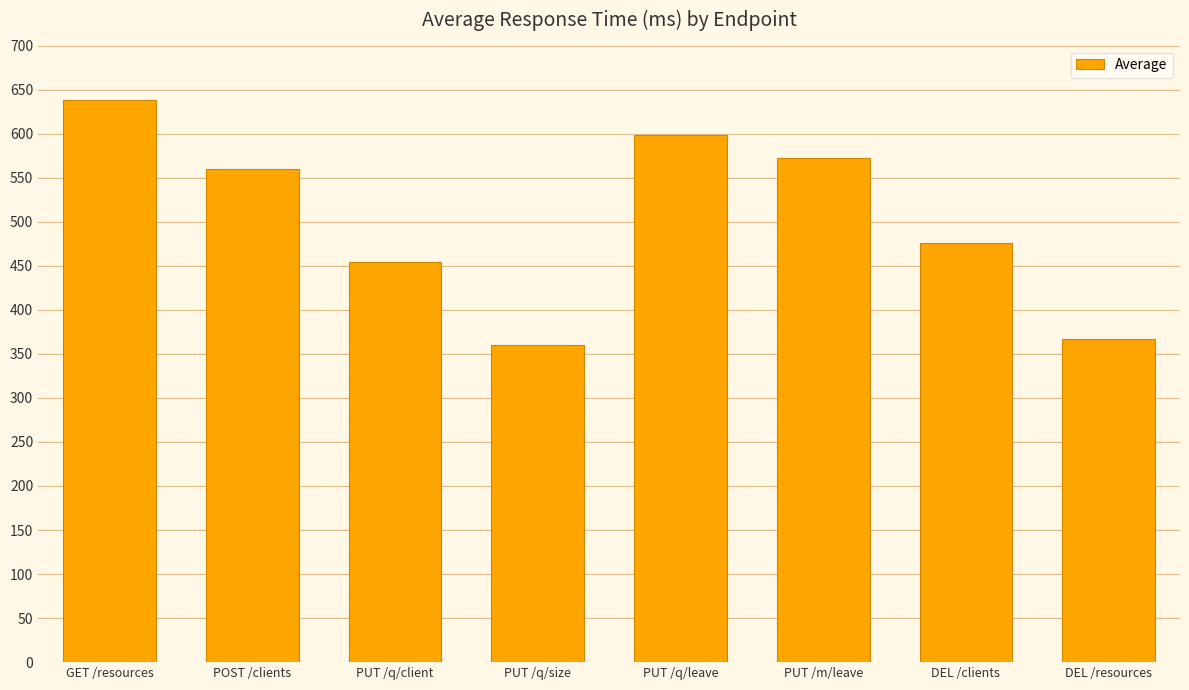

Rank the categories by value from highest to lowest.

GET /resources, PUT /q/leave, PUT /m/leave, POST /clients, DEL /clients, PUT /q/client, DEL /resources, PUT /q/size